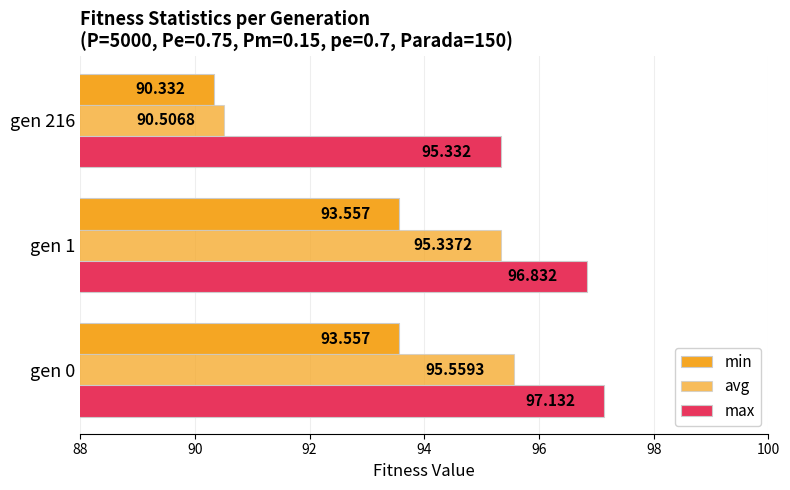

Count the number of data series in this chart.

3